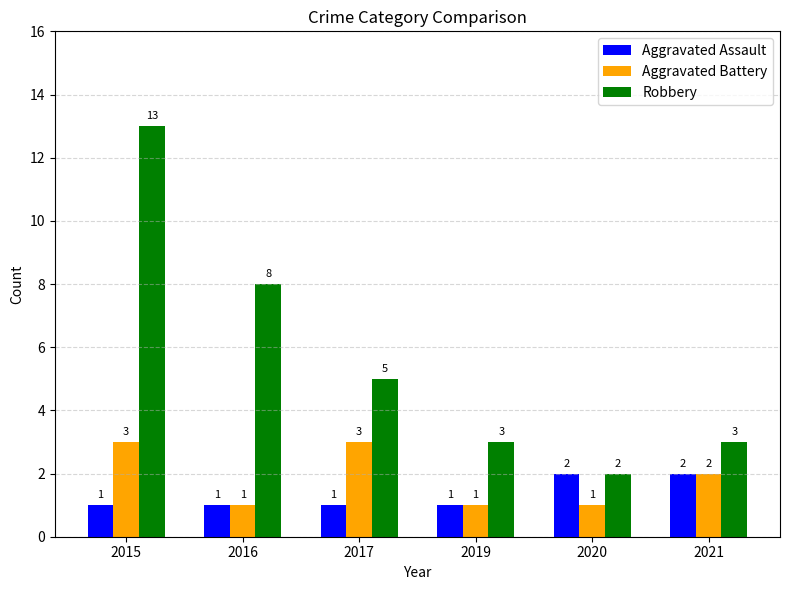

What is the minimum value for Robbery?

2